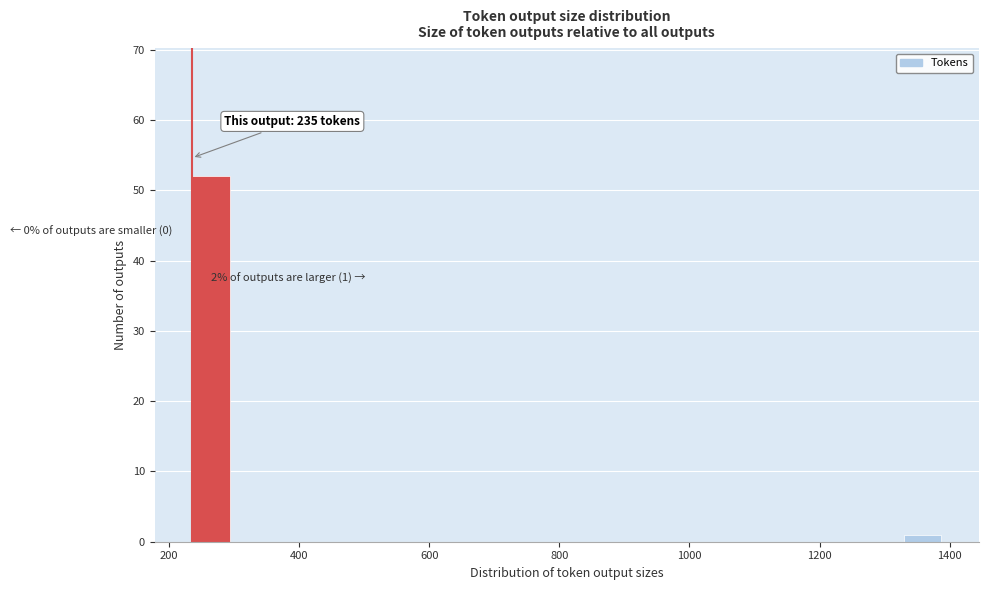

Read against the x-axis, roughly where is the centre of the tallest bar?

260